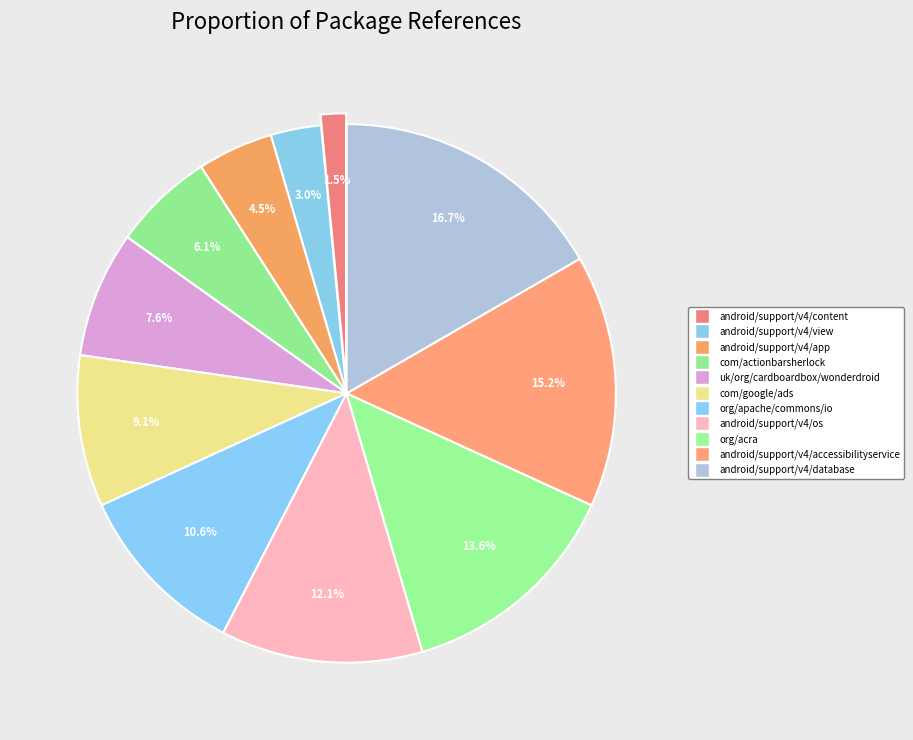

The android/support/v4/database slice represents 26% of the pie. True or false?

False